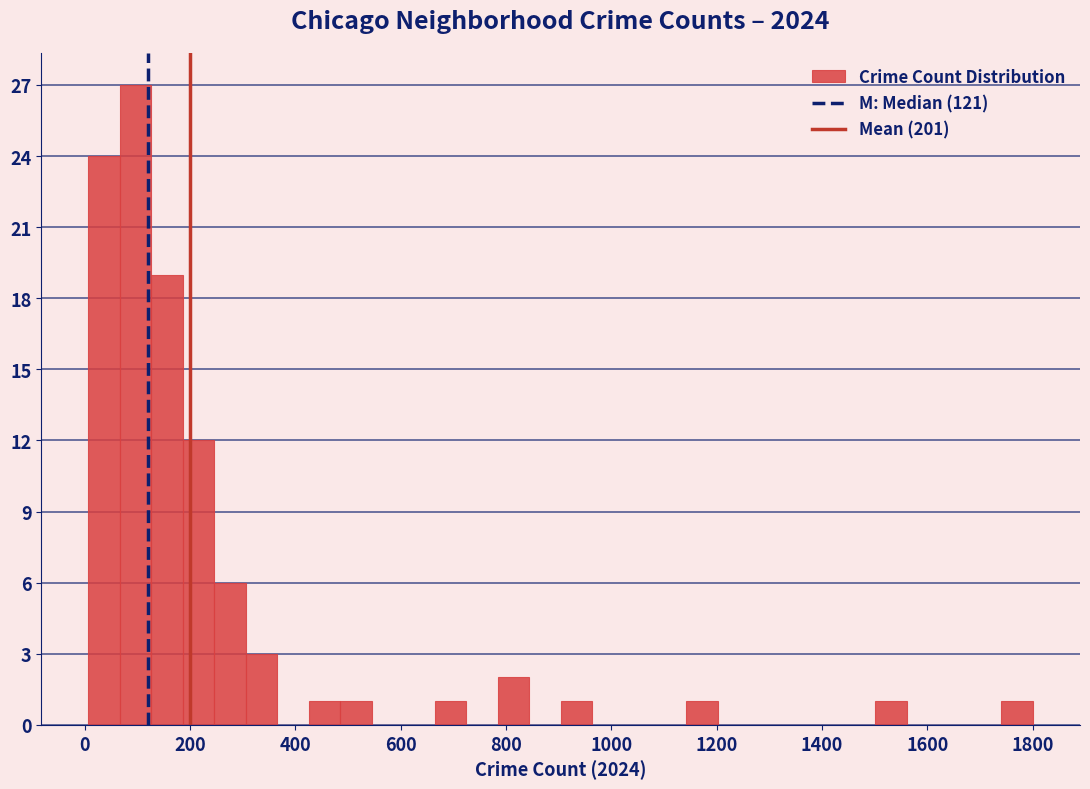

Around what value on the x-axis is the tallest bar? Give the approximate position of its centre, as read against the axis.

100